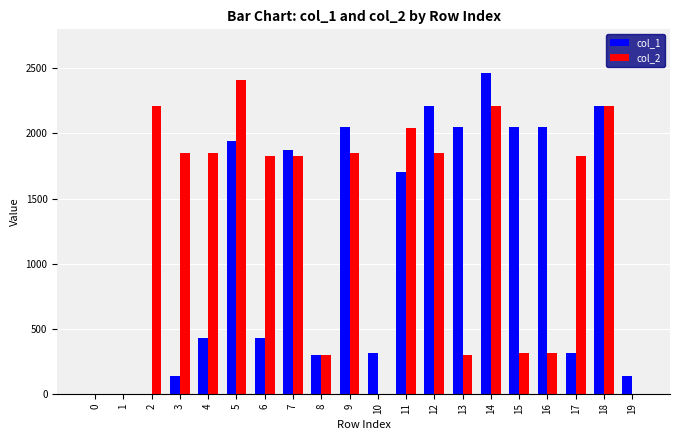

What is the greatest value displayed?

2465.3